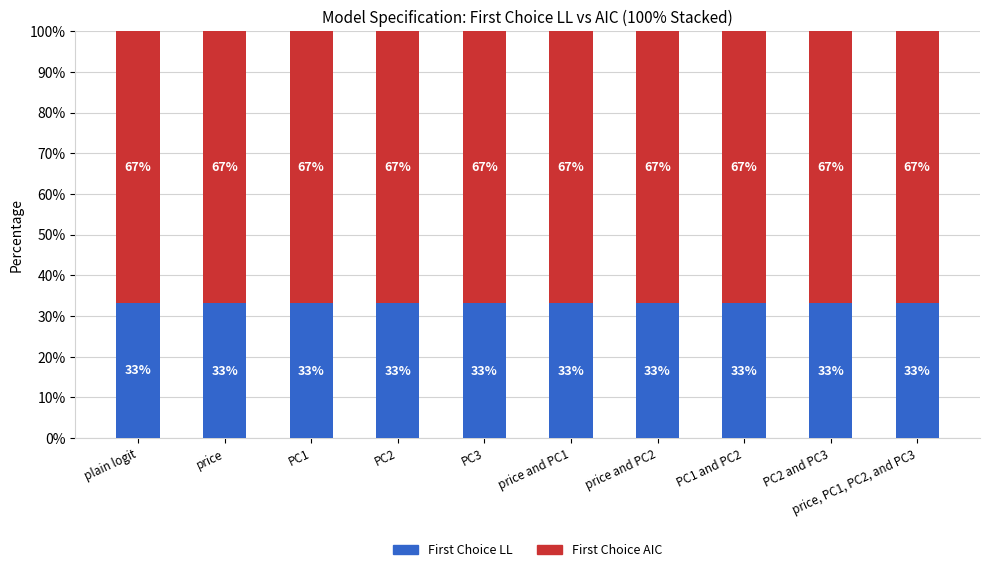

What is the maximum value for First Choice LL?

33.1